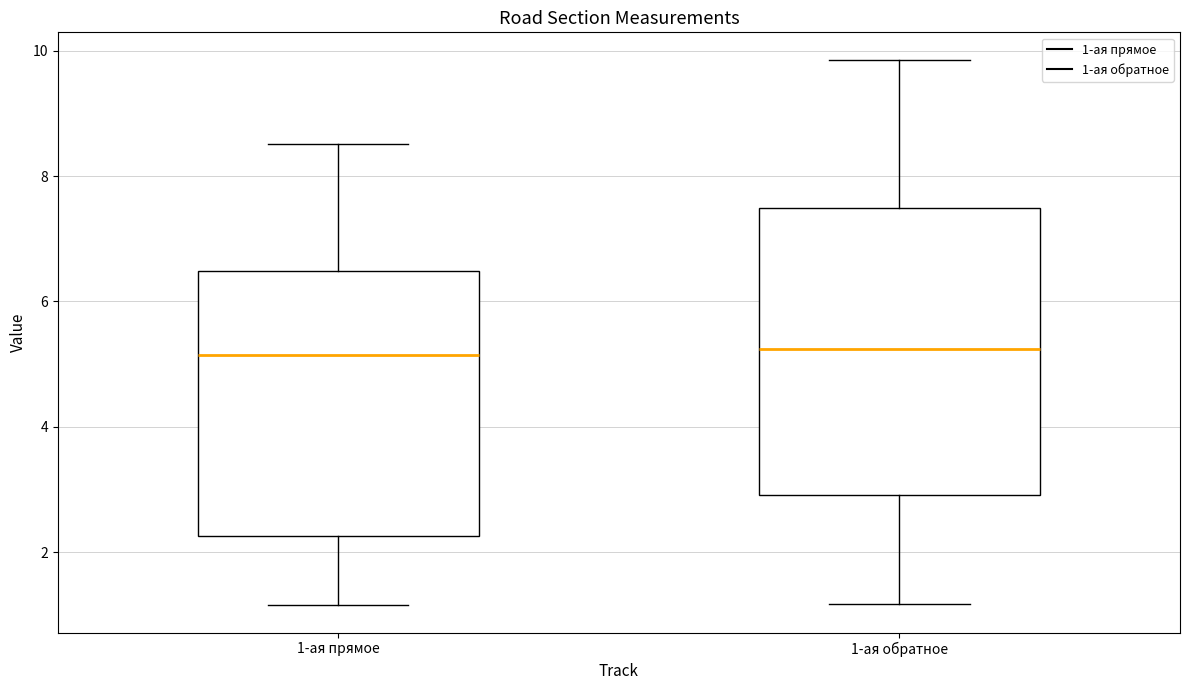

Where is the upper edge of the box for 1-ая прямое on the y-axis? The values are not printed on the chart, so give them approximately, as read against the axis.

6.4